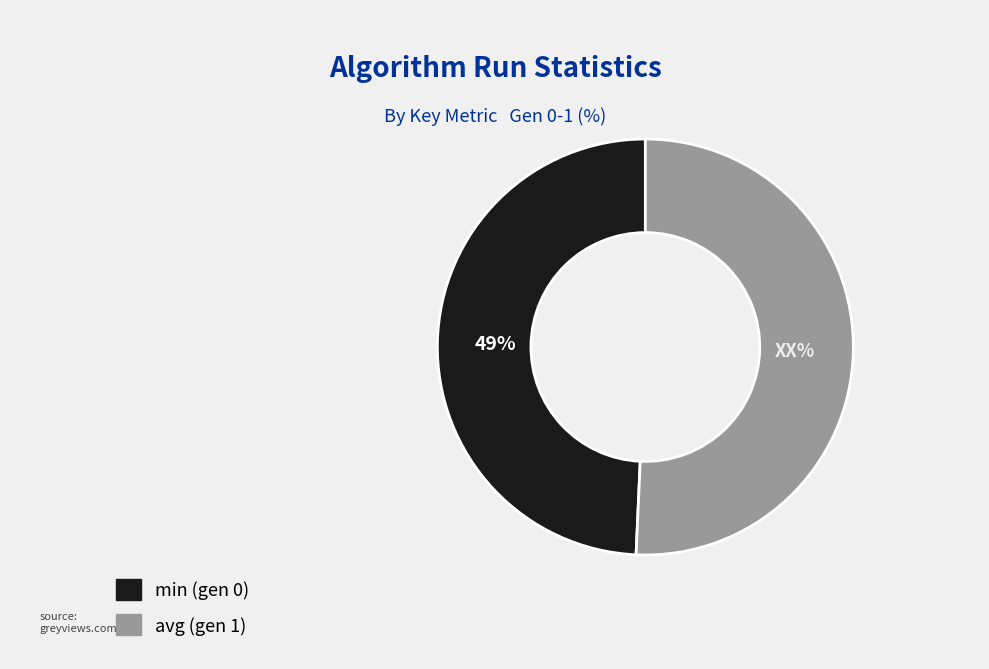

To the nearest percent, what portion does avg (gen 1) represent?

51%